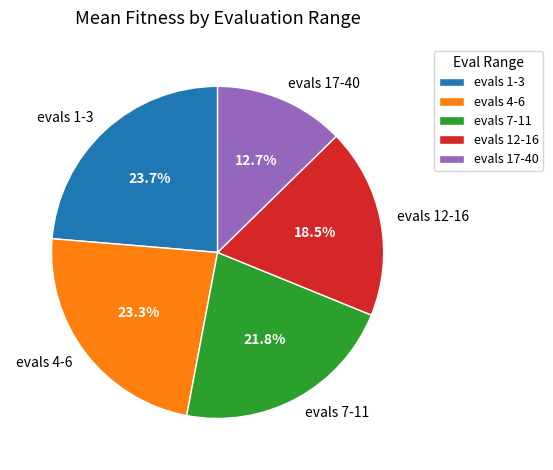

Which category has the smallest portion of the pie?

evals 17-40